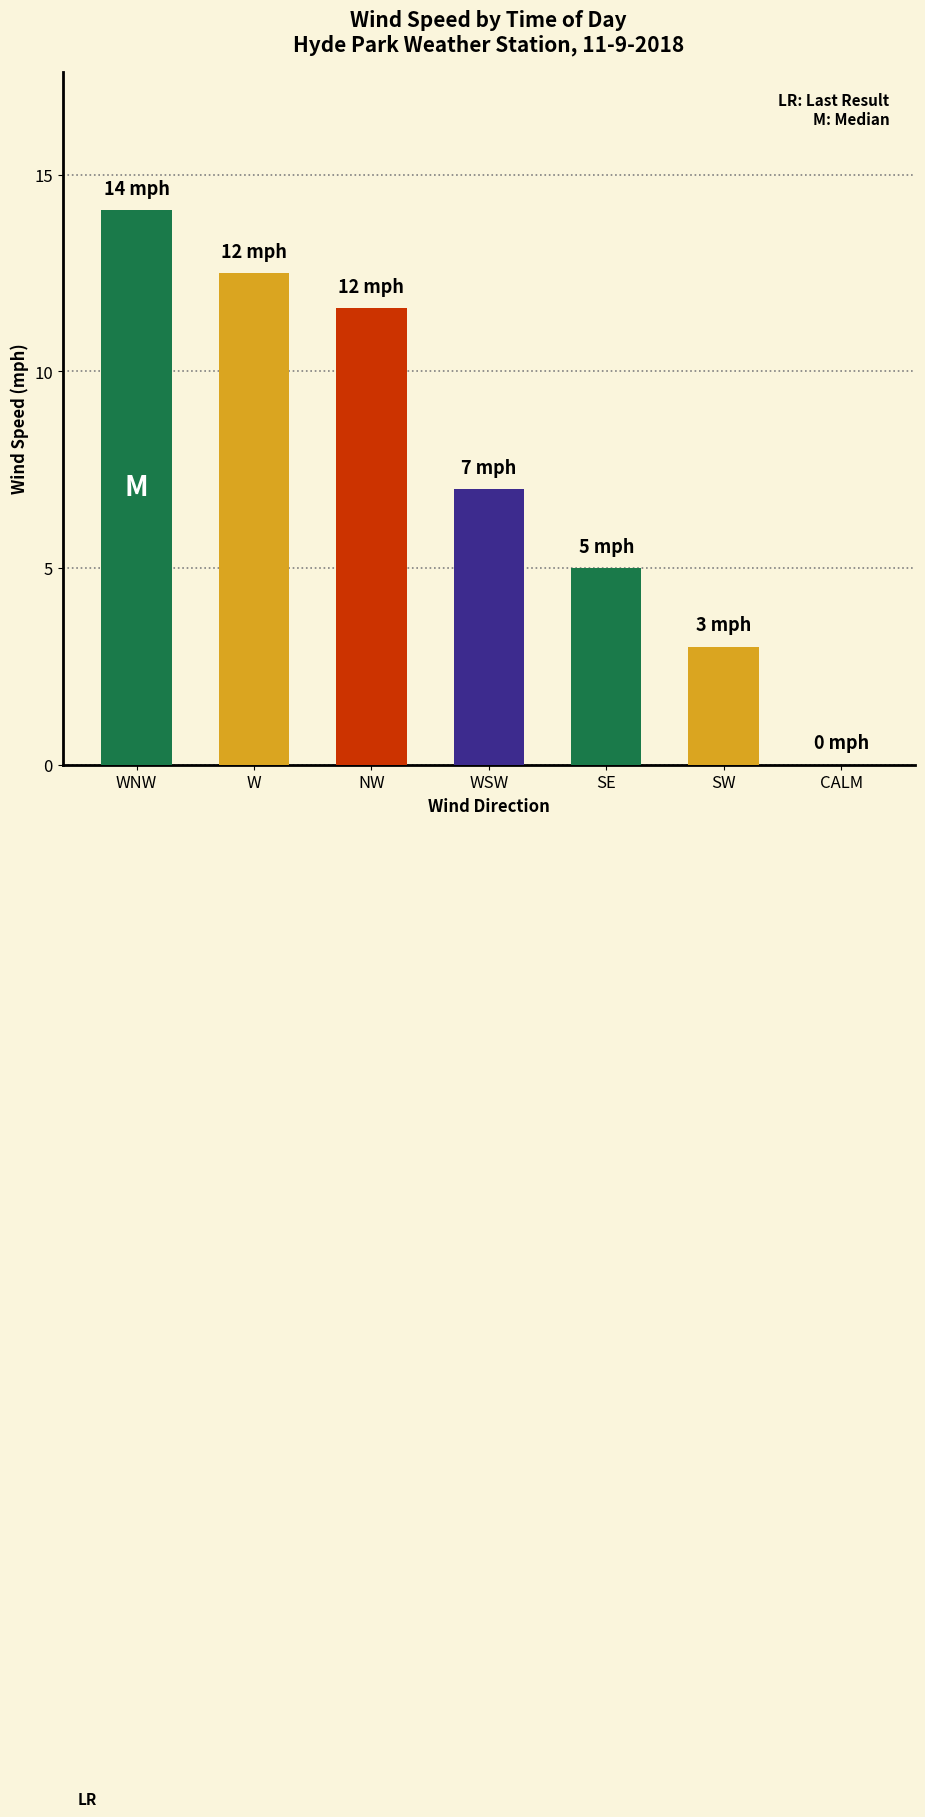

Which label corresponds to the largest value in the chart?

WNW